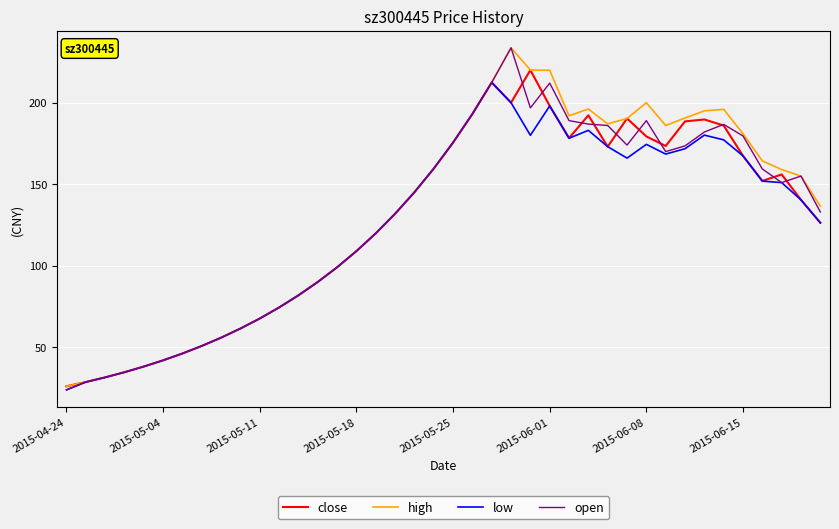

True or false: high has more than 1 points higher than both neighbors.

True